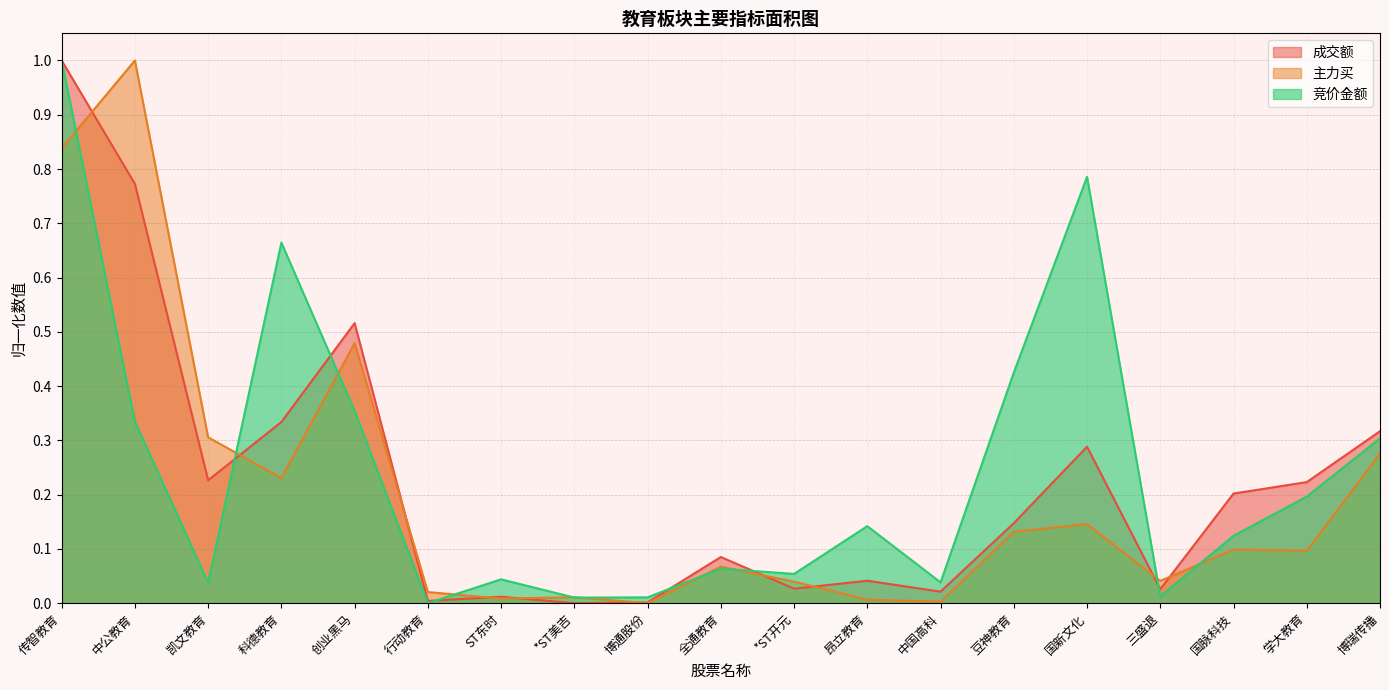

Reading right to left, list all the values displayed in this chart.

竞价金额: 0.3	0.2	0.1	0.0	0.8	0.4	0.0	0.1	0.1	0.1	0.0	0.0	0.0	0.0	0.4	0.7	0.0	0.3	1.0
主力买: 0.3	0.1	0.1	0.0	0.1	0.1	0.0	0.0	0.0	0.1	0.0	0.0	0.0	0.0	0.5	0.2	0.3	1.0	0.8
成交额: 0.3	0.2	0.2	0.0	0.3	0.1	0.0	0.0	0.0	0.1	0.0	0.0	0.0	0.0	0.5	0.3	0.2	0.8	1.0